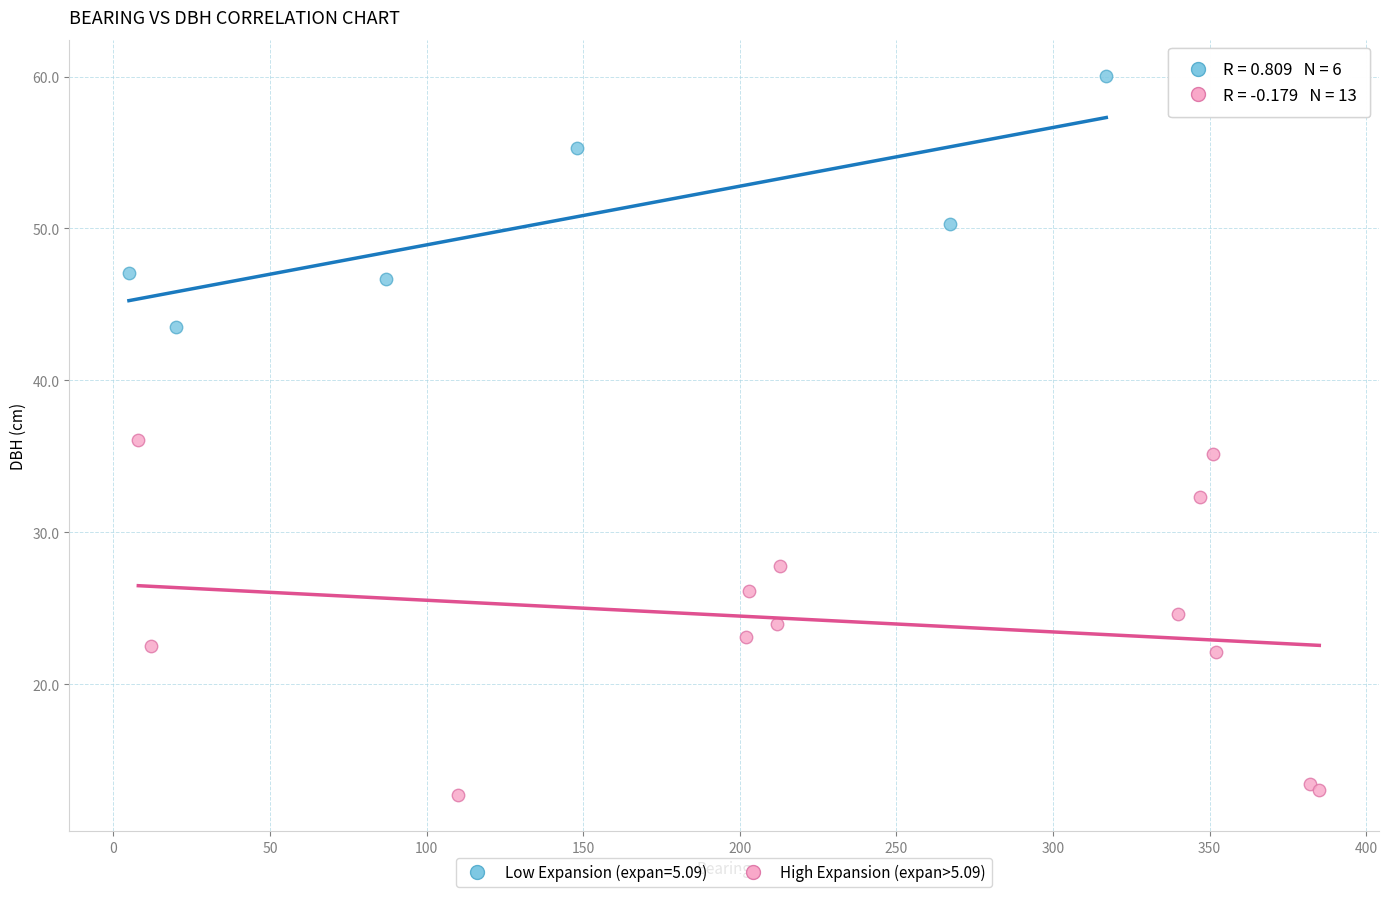

Which series contains the highest Y value?

Low Expansion (expan=5.09)